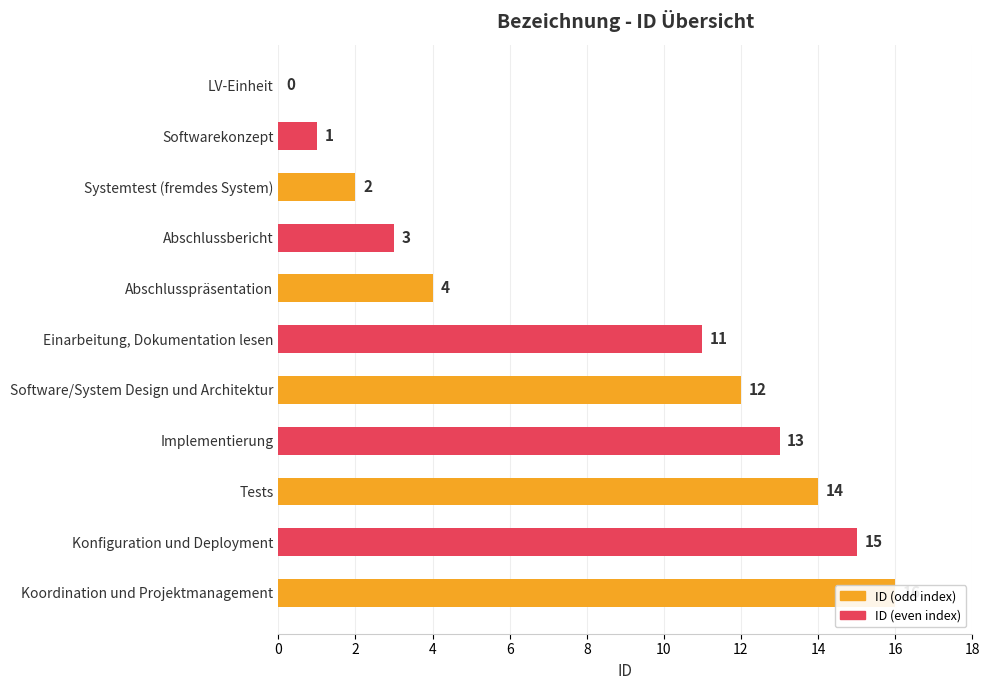

How many data points are less than 11?

5